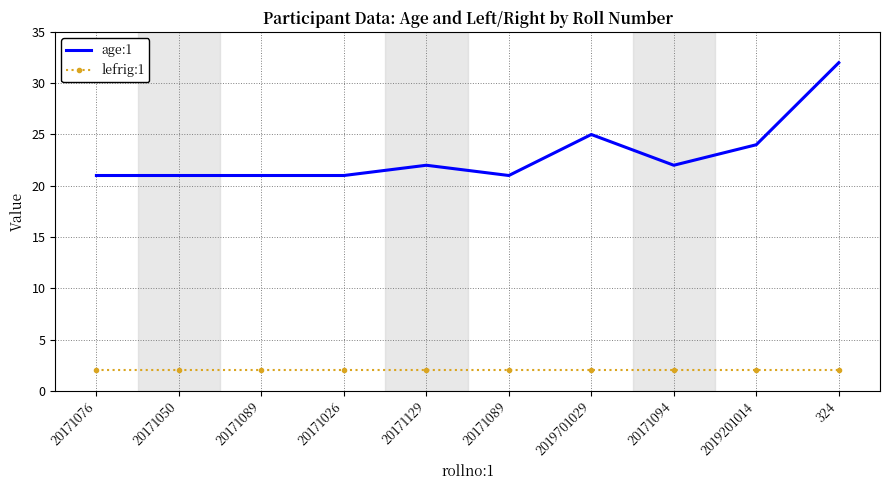

Reading left to right, extract all data points from this chart.

age:1: 20171076=21	20171050=21	20171089=21	20171026=21	20171129=22	20171089=21	2019701029=25	20171094=22	2019201014=24	324=32
lefrig:1: 20171076=2	20171050=2	20171089=2	20171026=2	20171129=2	20171089=2	2019701029=2	20171094=2	2019201014=2	324=2